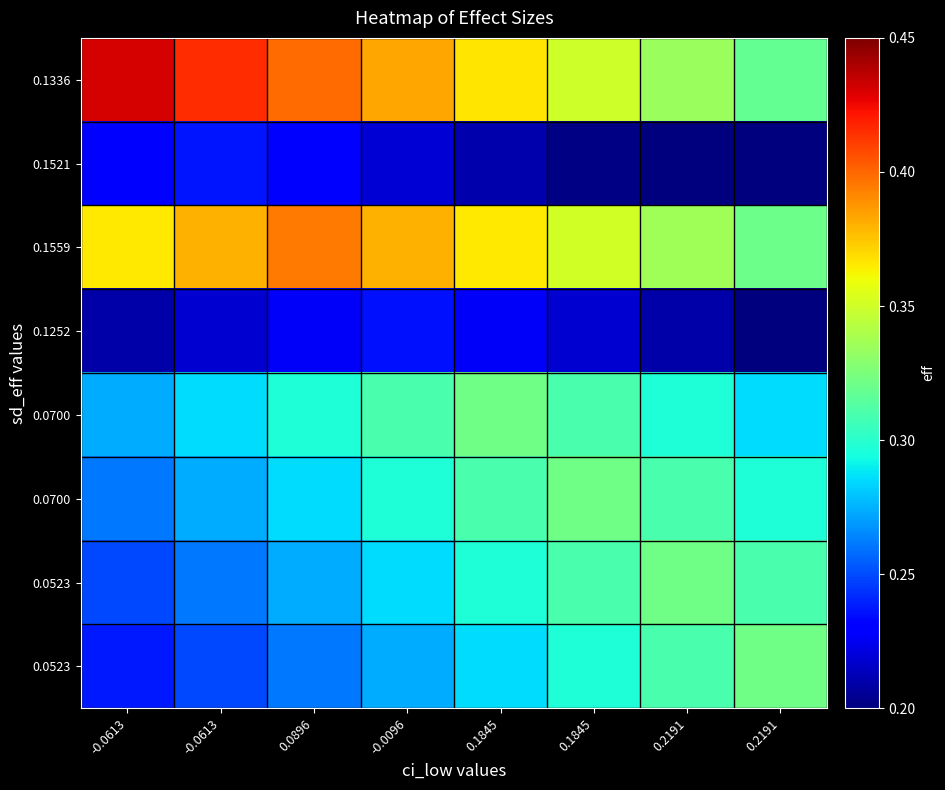

At how many categories does at least one series exceed 0?

8